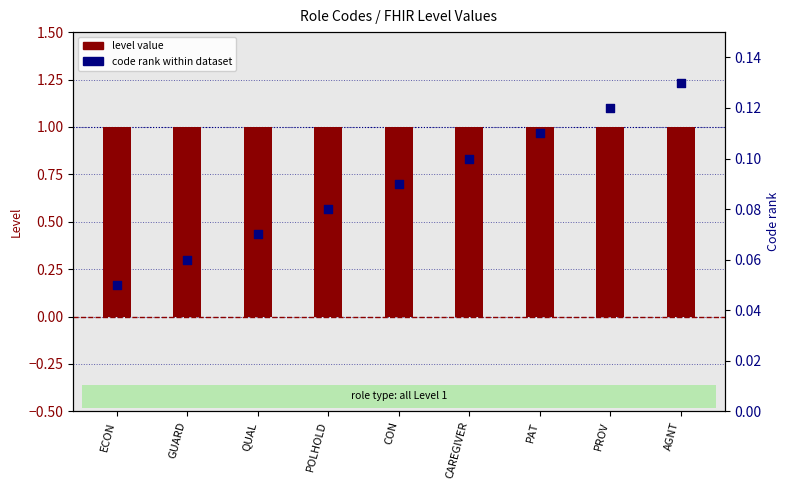

Which series has the widest spread of Y values?

code rank within dataset